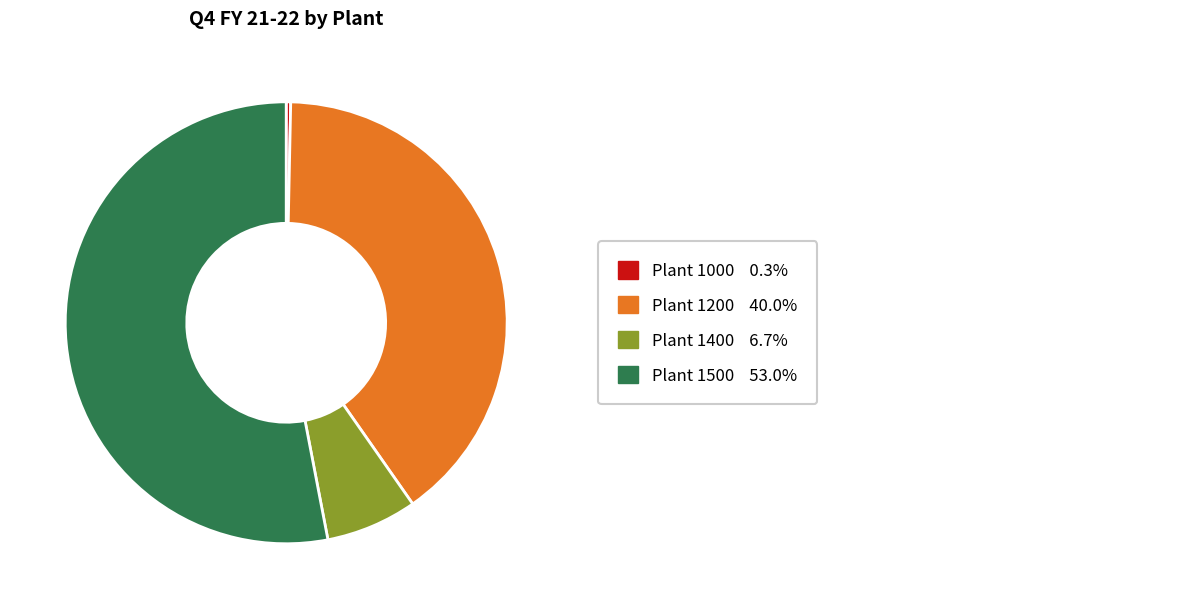

Is there a majority slice in this chart?

Yes